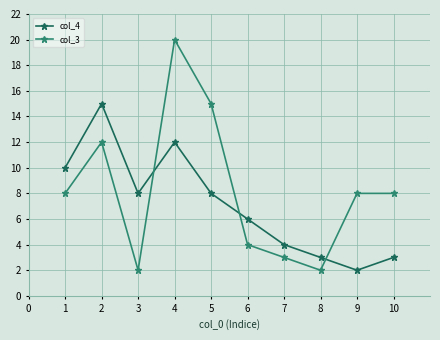

Reading left to right, extract all data points from this chart.

col_4: 10	15	8	12	8	6	4	3	2	3
col_3: 8	12	2	20	15	4	3	2	8	8